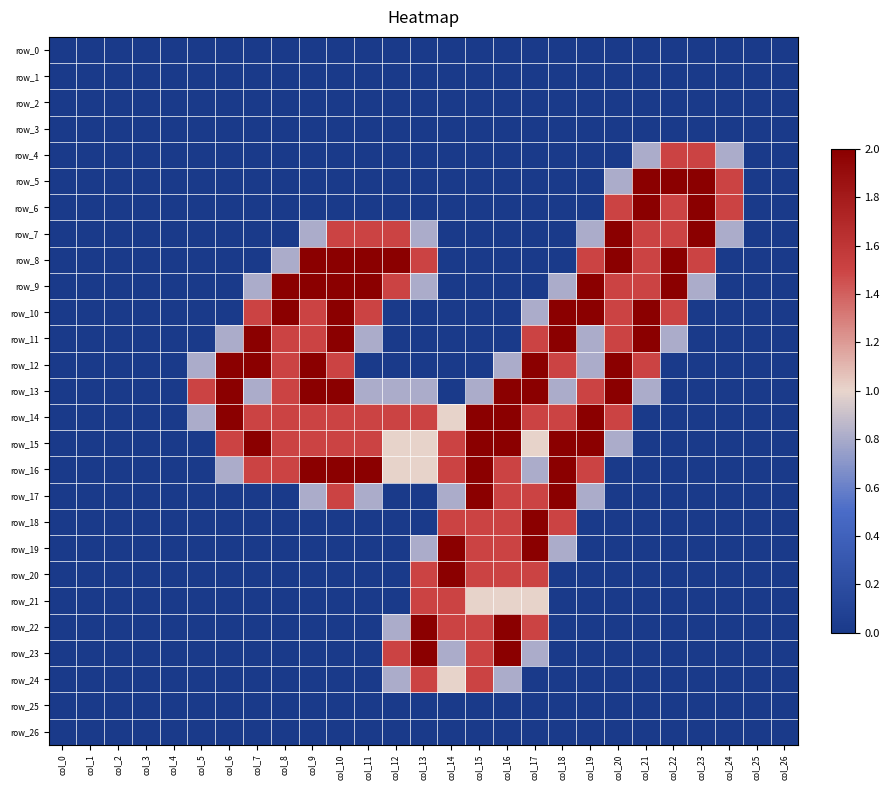

What is the maximum value for row_13?

2.0